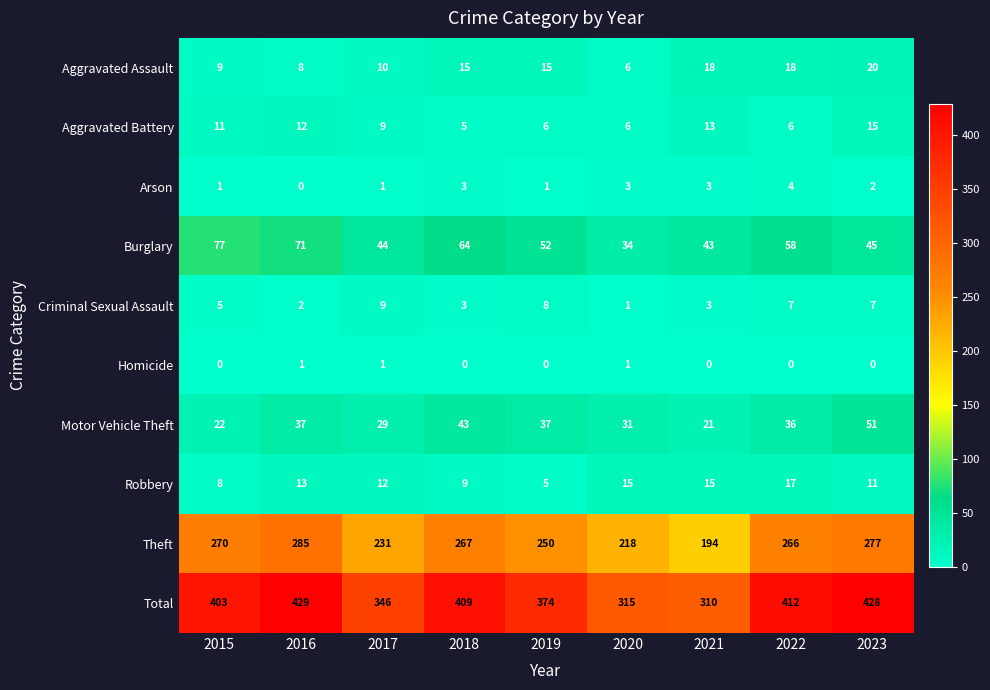

List the series in order of their peak value, highest first.

Total, Theft, Burglary, Motor Vehicle Theft, Aggravated Assault, Robbery, Aggravated Battery, Criminal Sexual Assault, Arson, Homicide